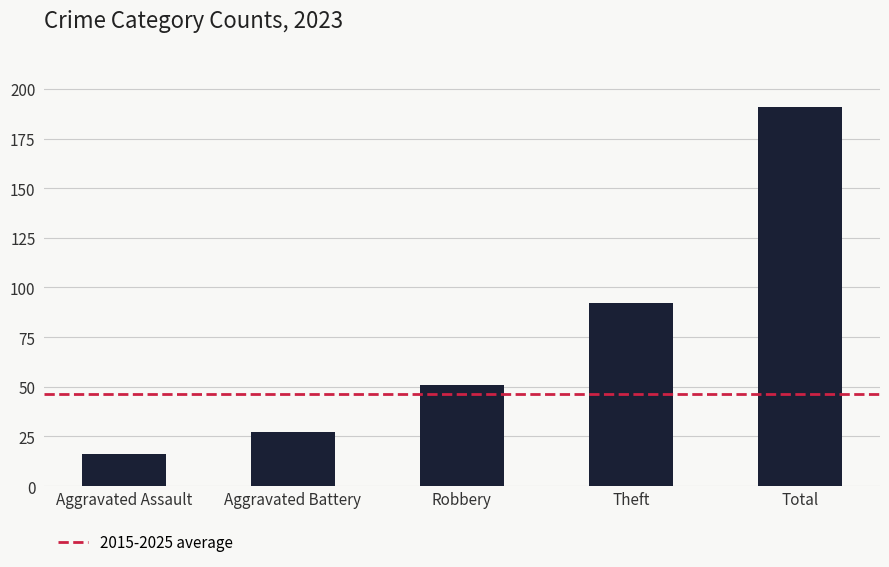

What is the ratio of the value at Total to the value at Robbery?

3.7